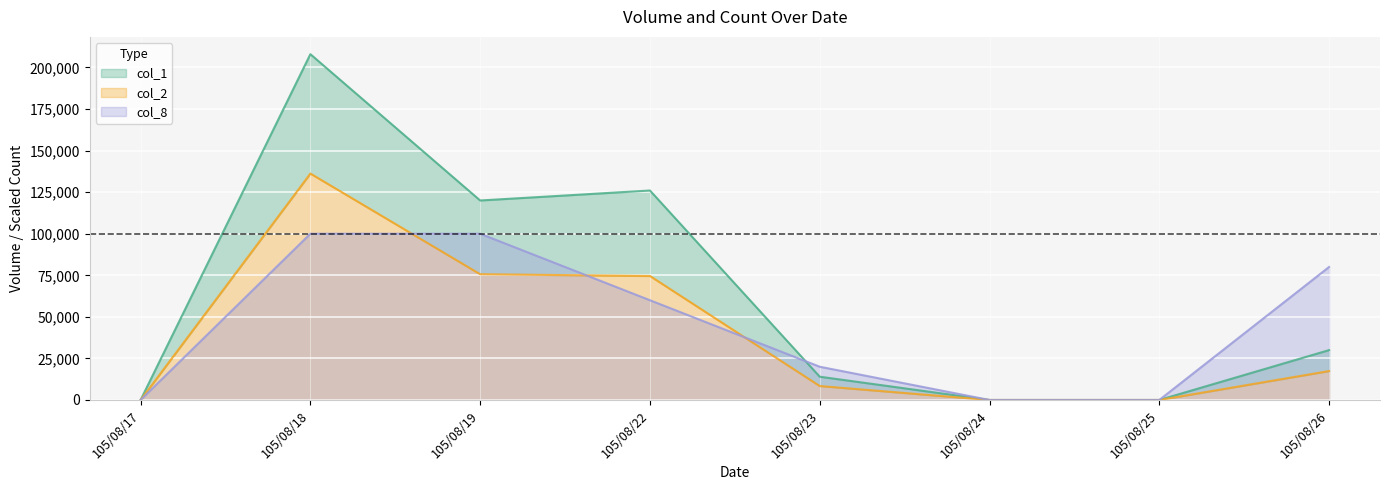

Reading left to right, list all the values displayed in this chart.

col_1: 0	208000	120000	126000	14000	0	0	30000
col_2: 0	136200	75640	74600	8400	0	0	17400
col_8: 0	100000	100000	60000	20000	0	0	80000